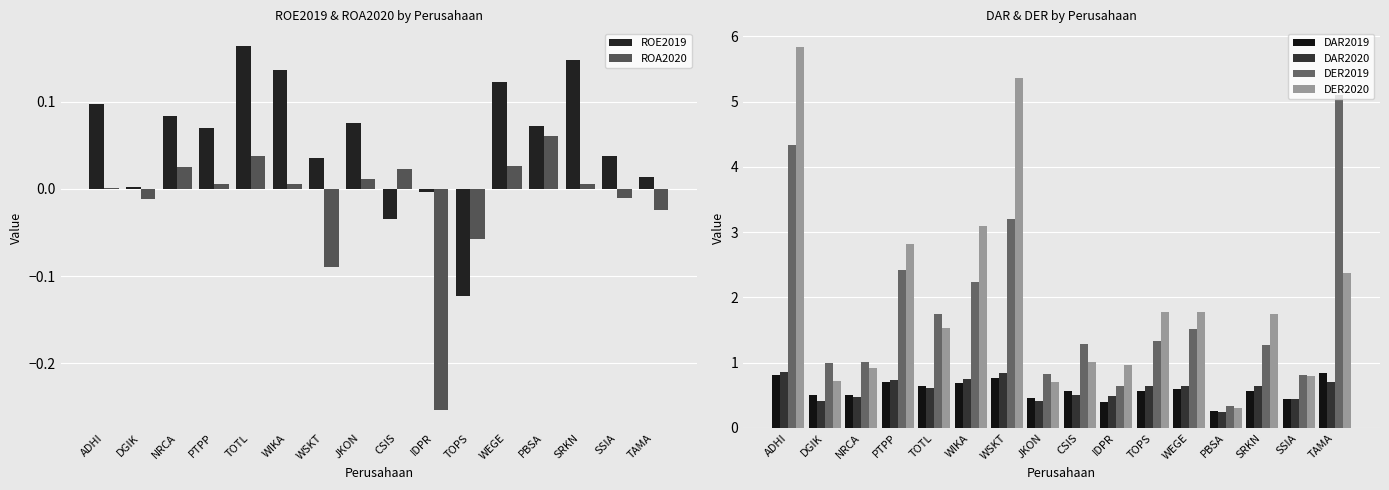

What is the difference between the second highest and second lowest values in the ROE2019 series?

0.2